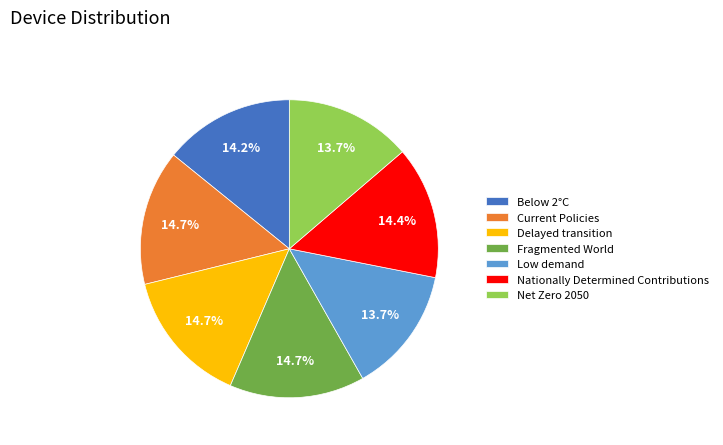

Is there any slice that represents more than half of the pie?

No